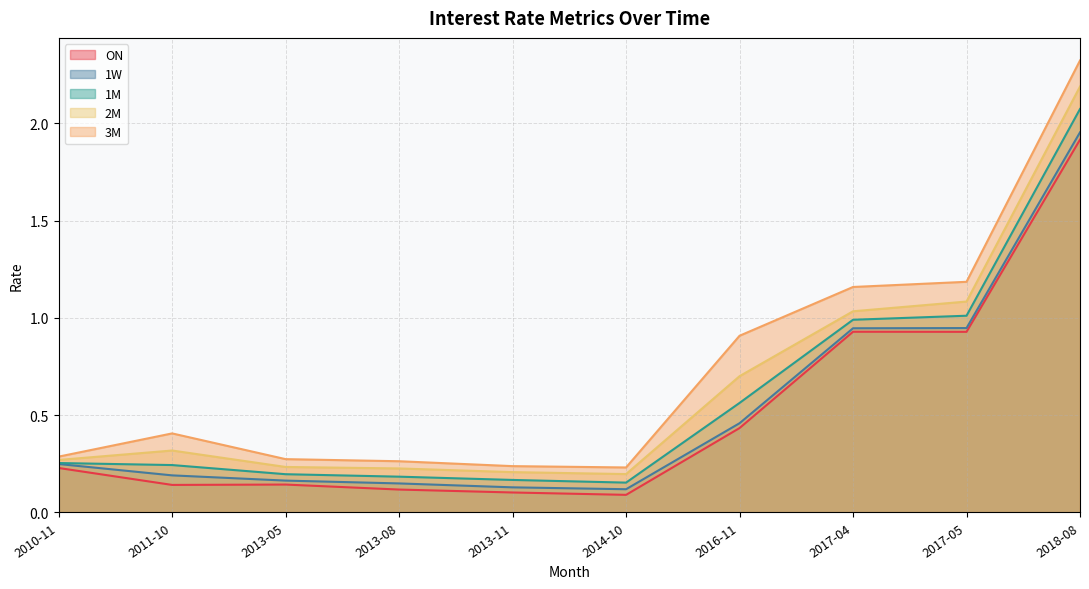

At which label is 1M closest to 1?

2017-04